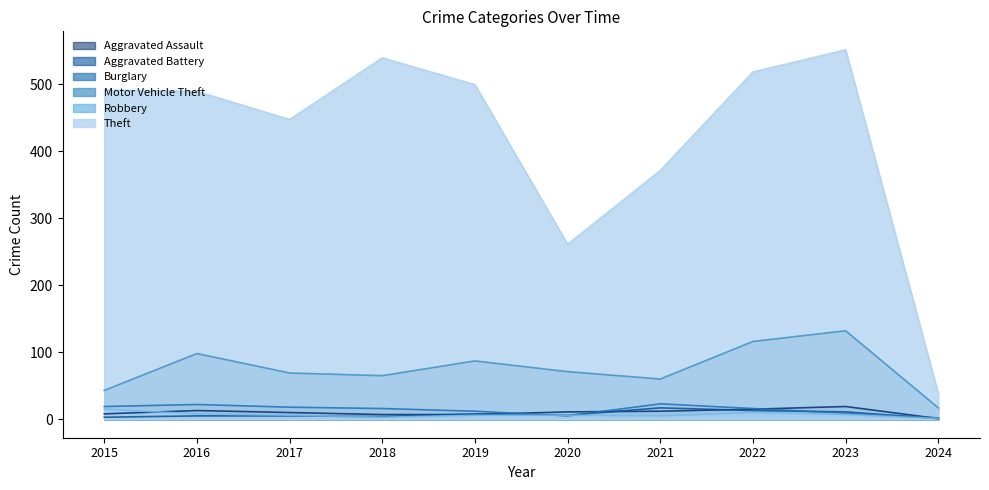

What is the value of the Aggravated Battery point at the 1st from the left?

3